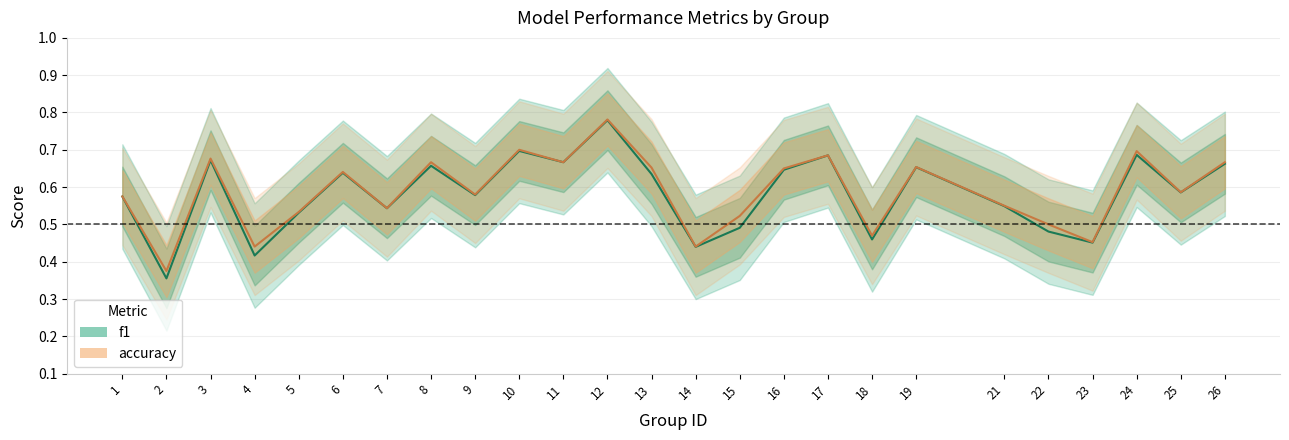

At which category is the sum across all series the highest?

12